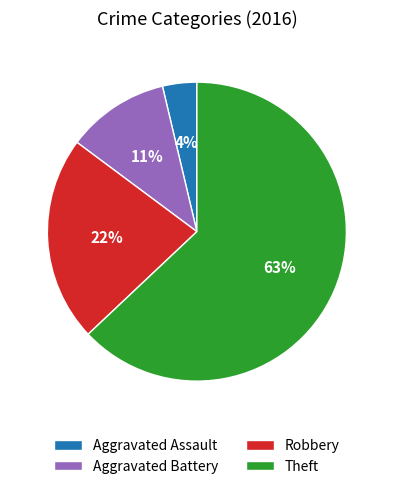

Approximately how many times larger is the value at Aggravated Battery compared to Robbery?

0.5